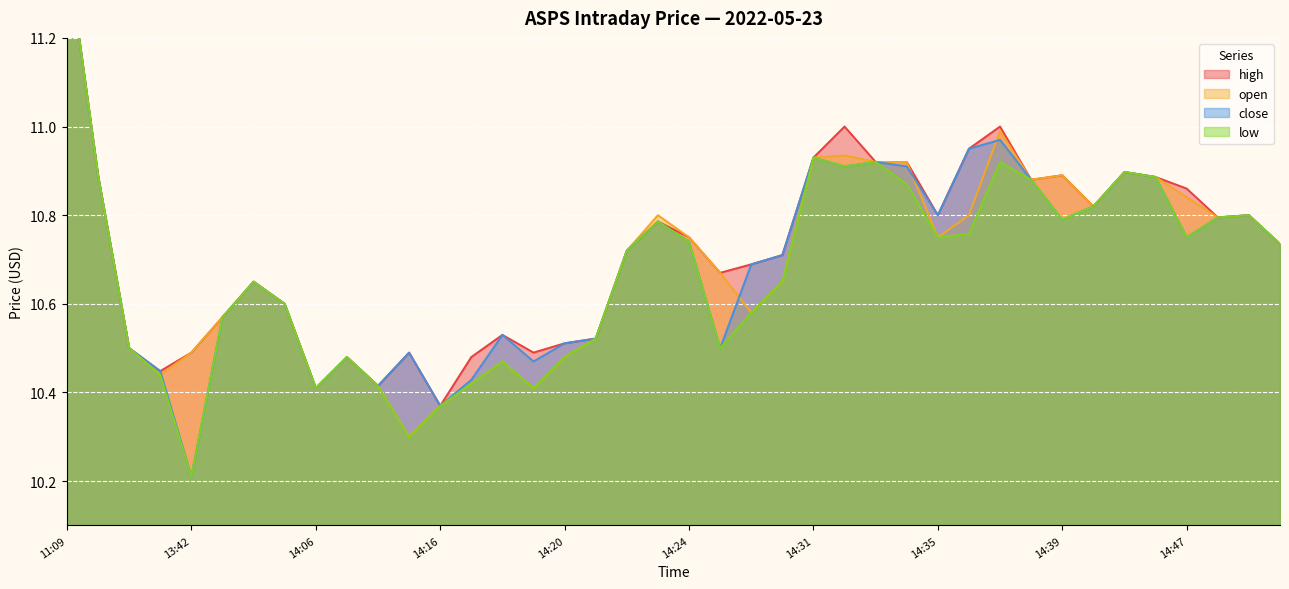

What is the difference between the high values at 13:42 and 14:24?

0.3